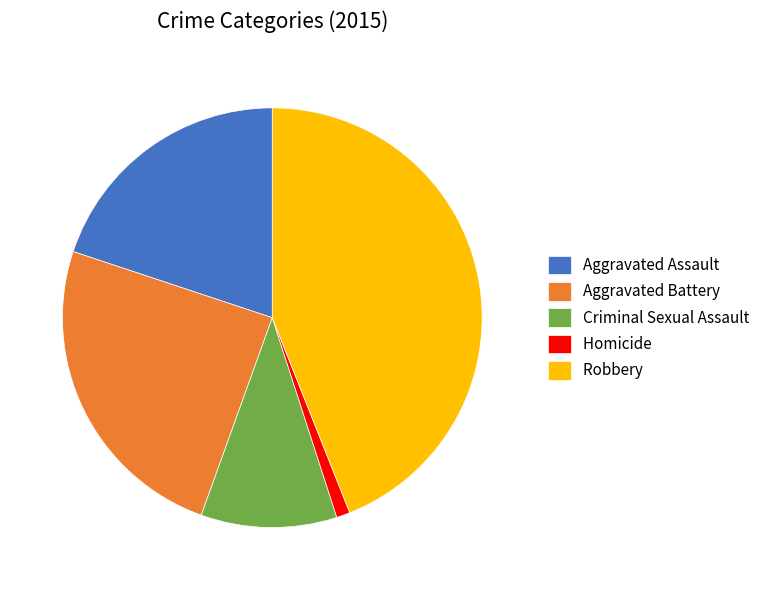

What is the ratio of the value at Criminal Sexual Assault to the value at Robbery?

0.2